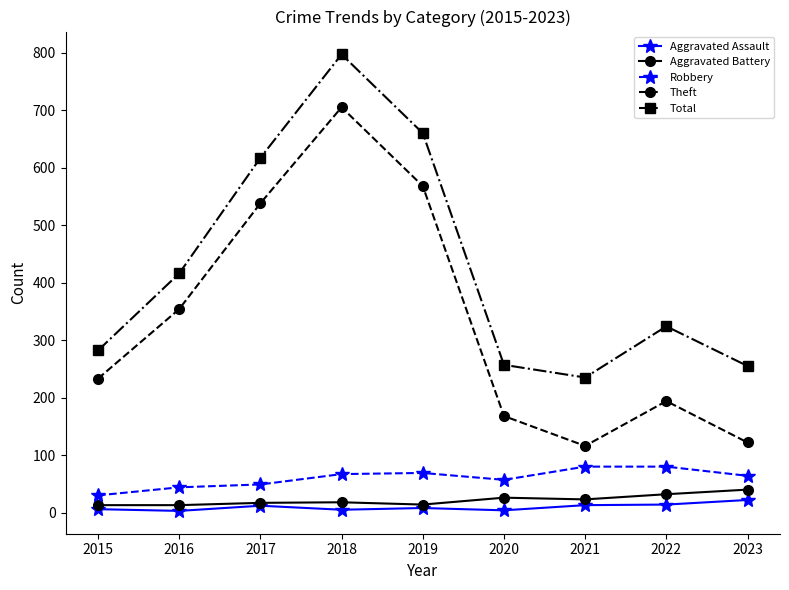

The Aggravated Battery series shows 17 at 2017. True or false?

True